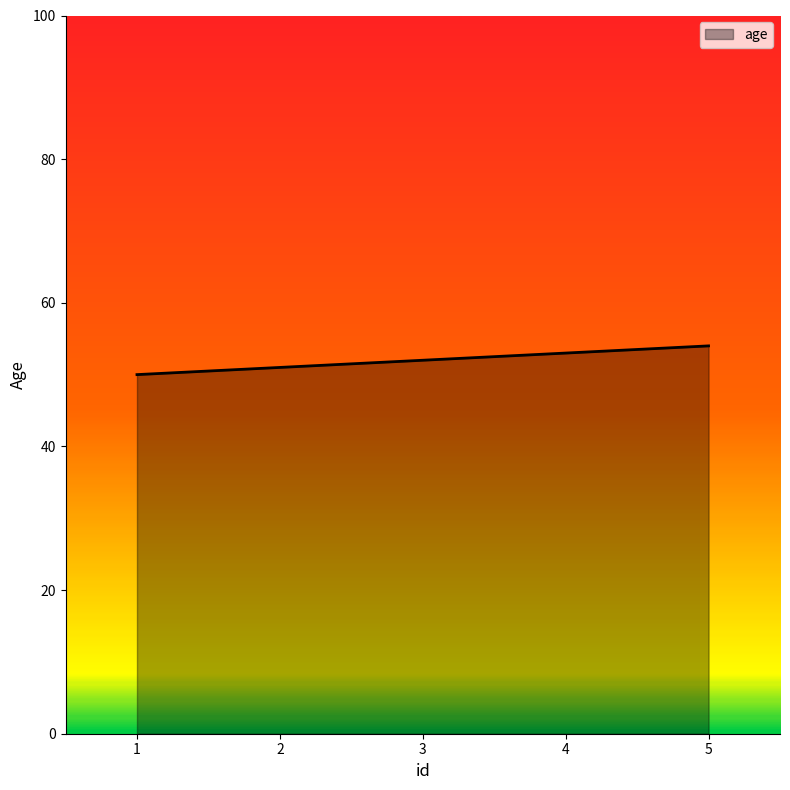

Reading left to right, what are all the values shown in this chart?

50	51	52	53	54